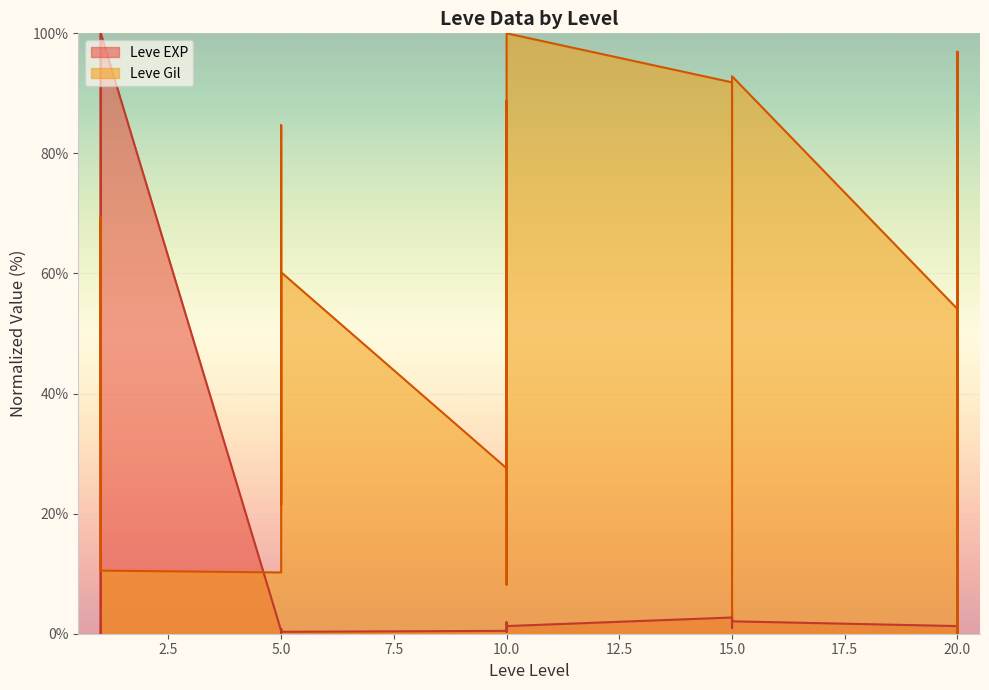

At how many categories does at least one series exceed 81?

9